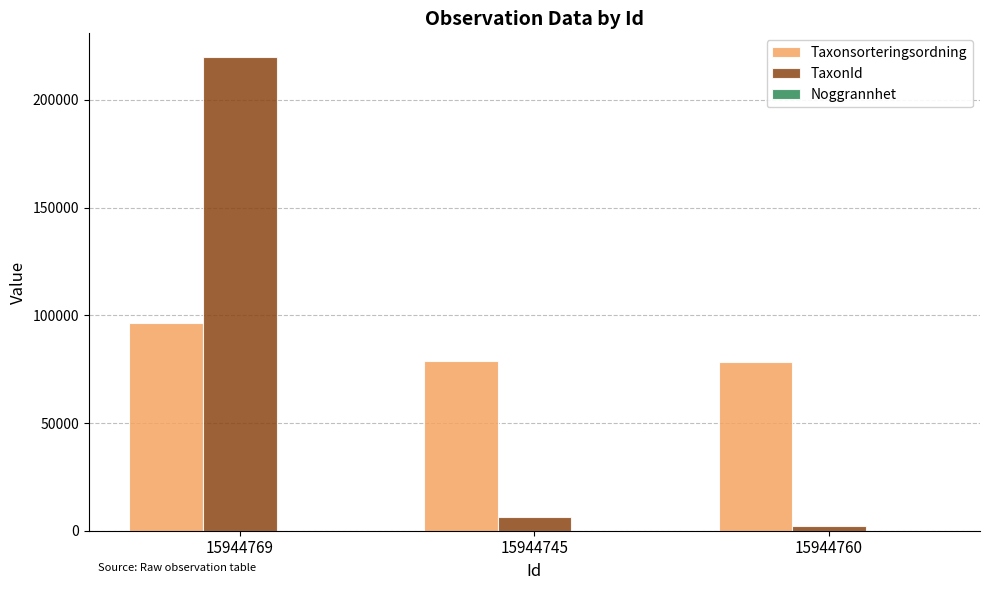

What is the approximate value of Taxonsorteringsordning at 15944745, to the nearest 50?

78600